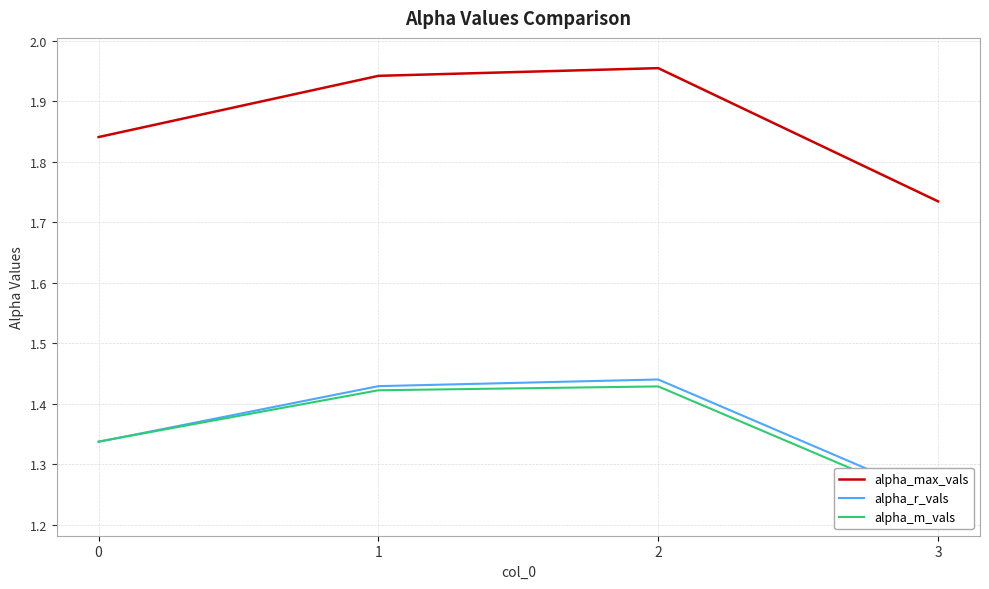

At which category is the sum across all series the highest?

2